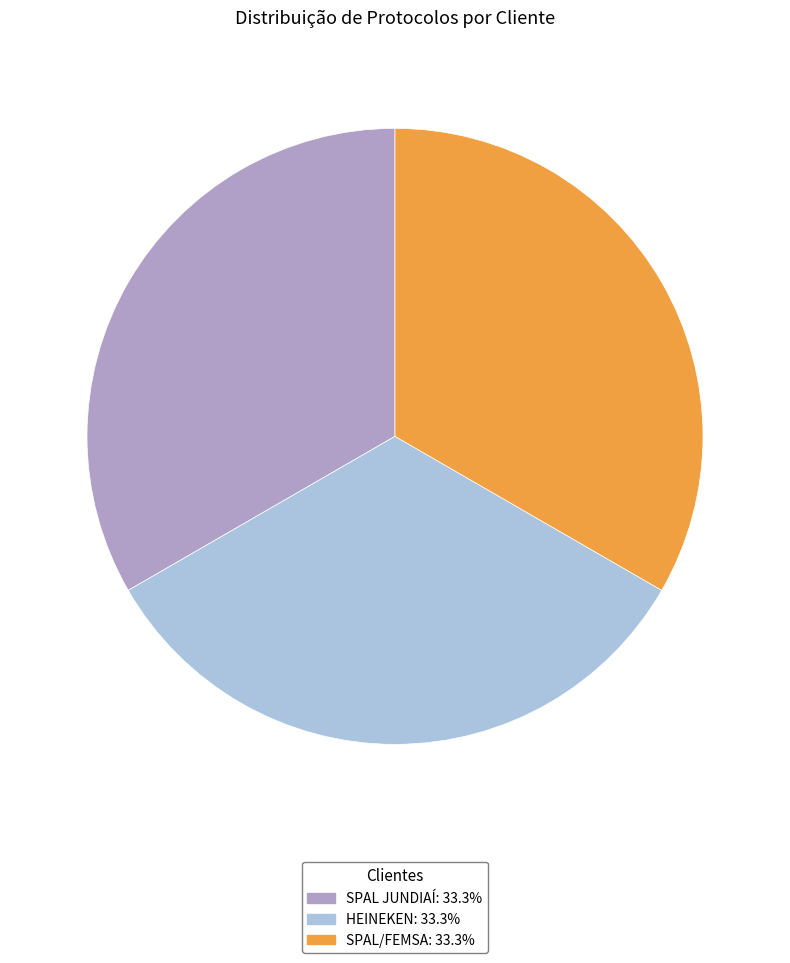

Is there a majority slice in this chart?

No